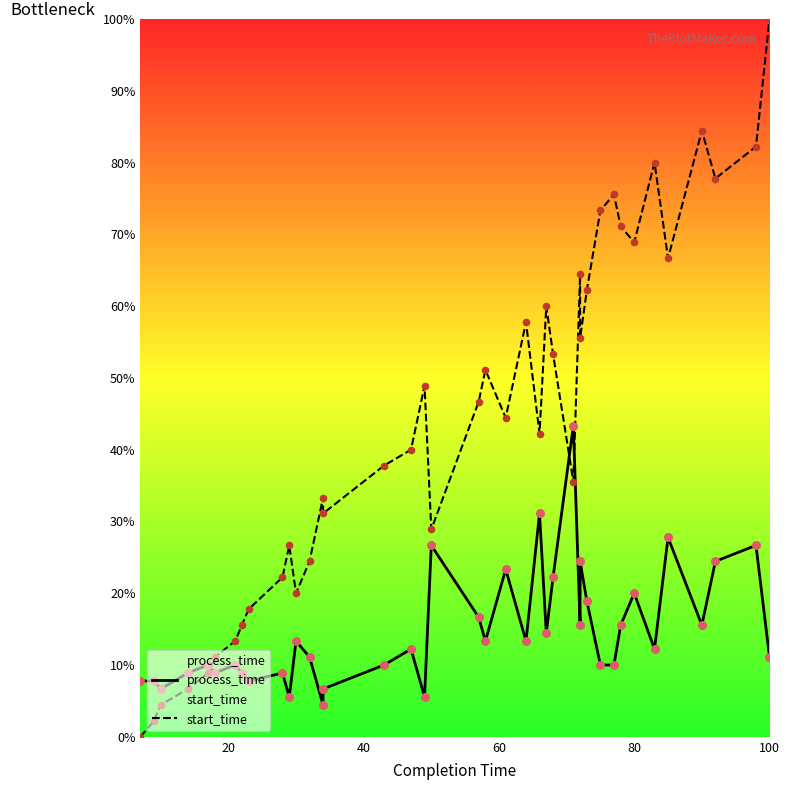

Which series reaches the maximum Y coordinate?

start_time